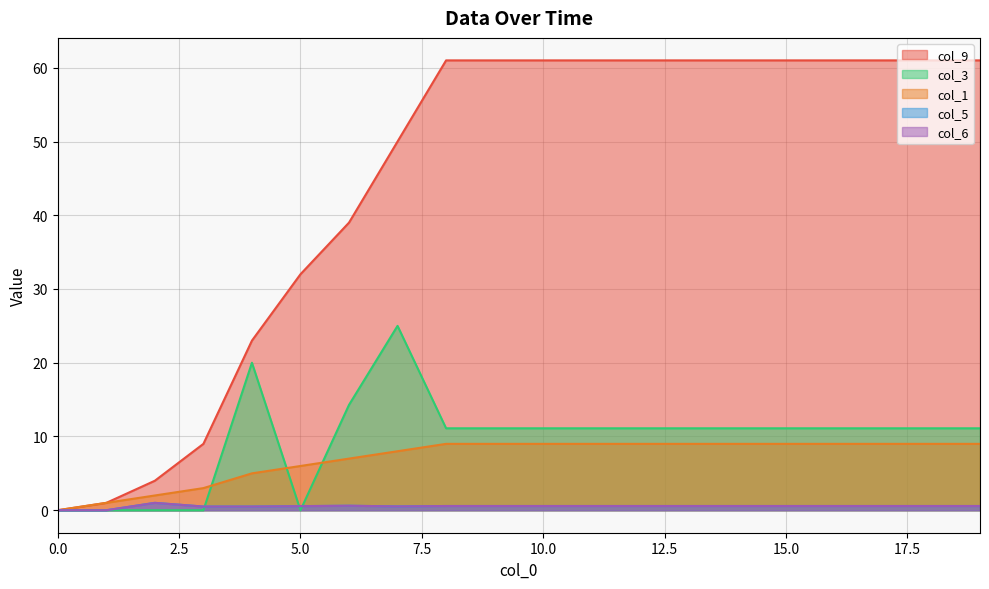

Between 10 and 4, which is larger?

10